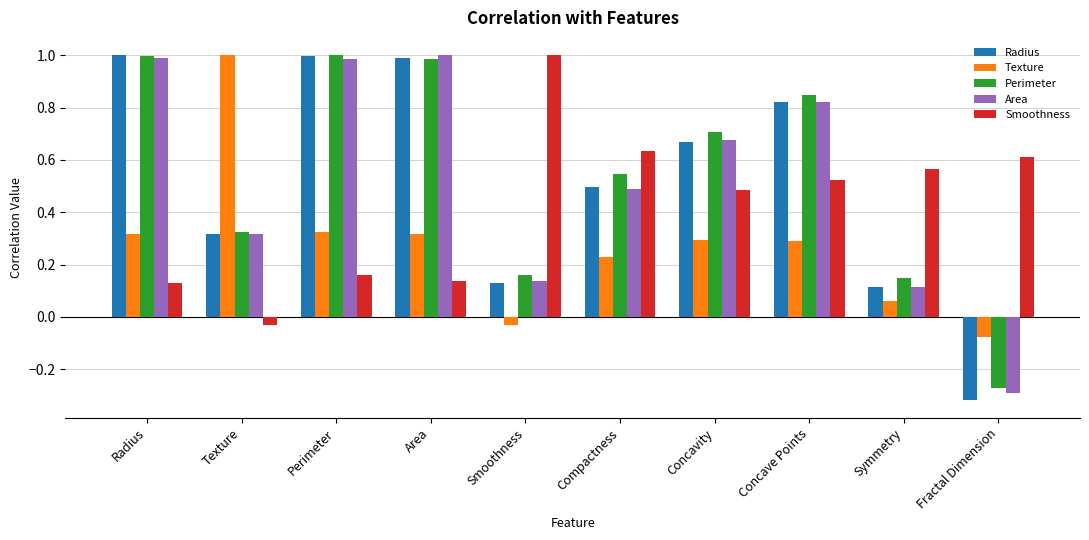

What are all the series names shown in the legend?

Radius, Texture, Perimeter, Area, Smoothness